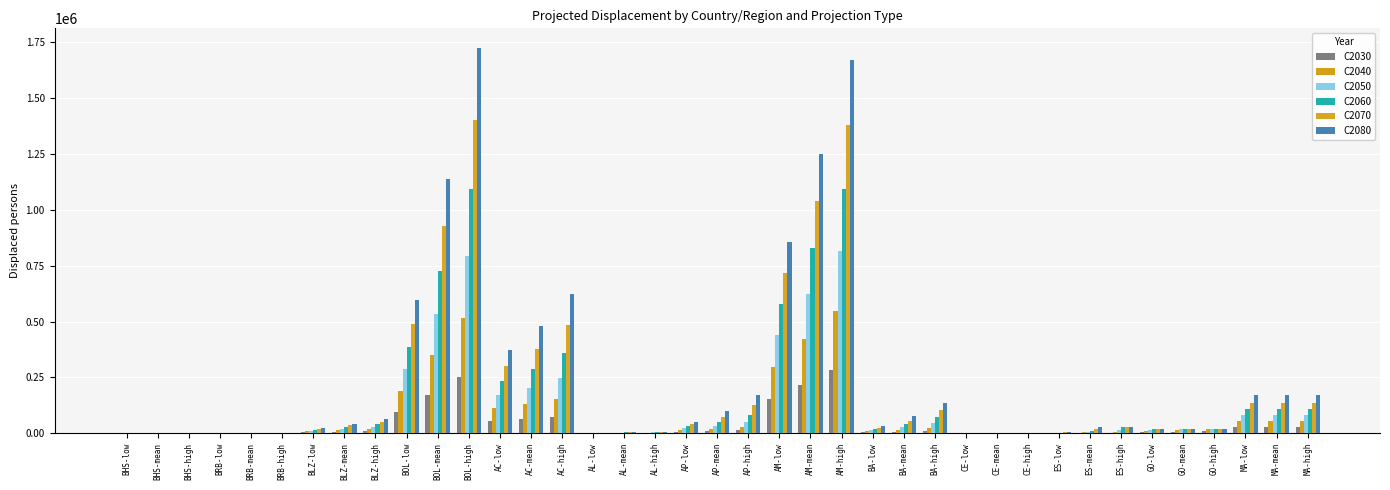

What is the highest value of the C2070 series?

1402661